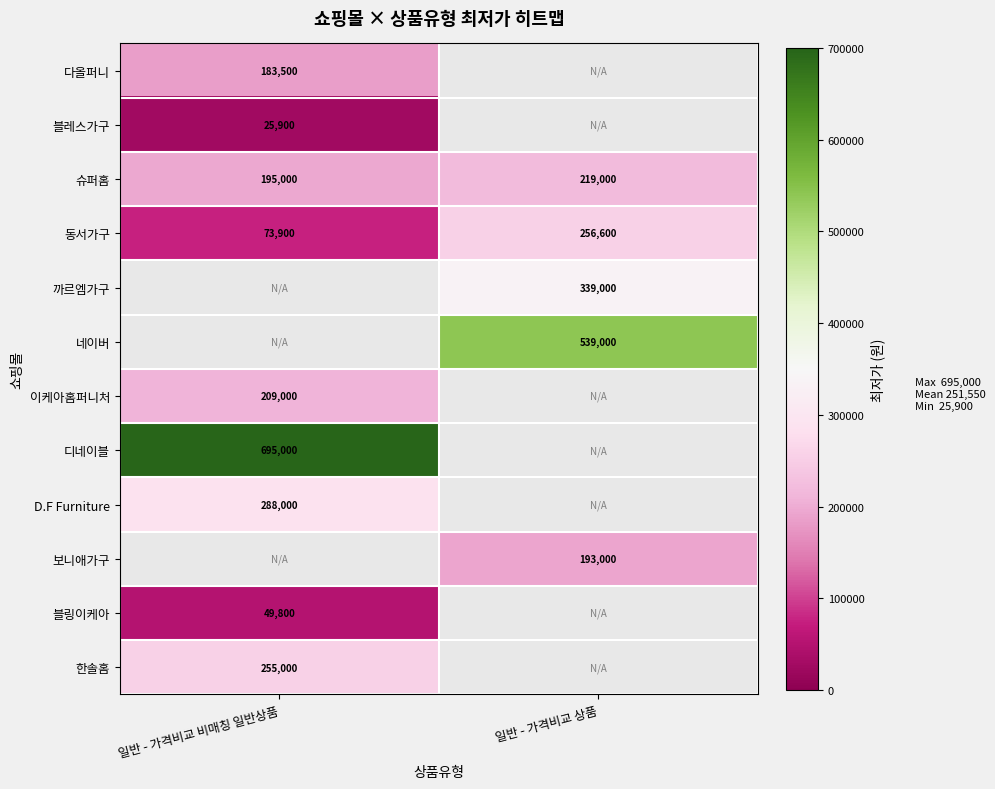

Is it true that 한솔홈 equals 255000 at 일반 - 가격비교 비매칭 일반상품?

True